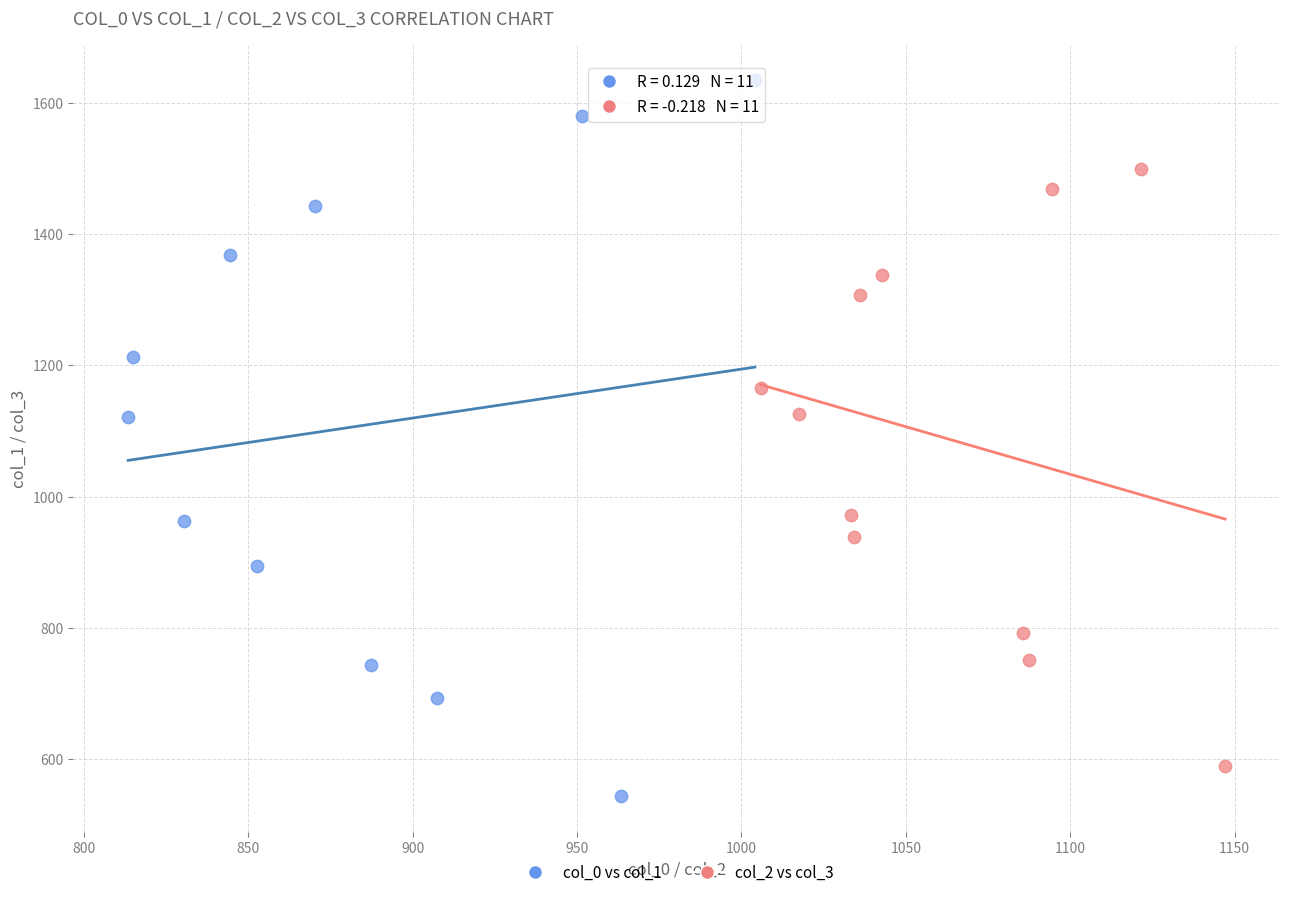

Which series reaches the maximum Y coordinate?

col_0 vs col_1